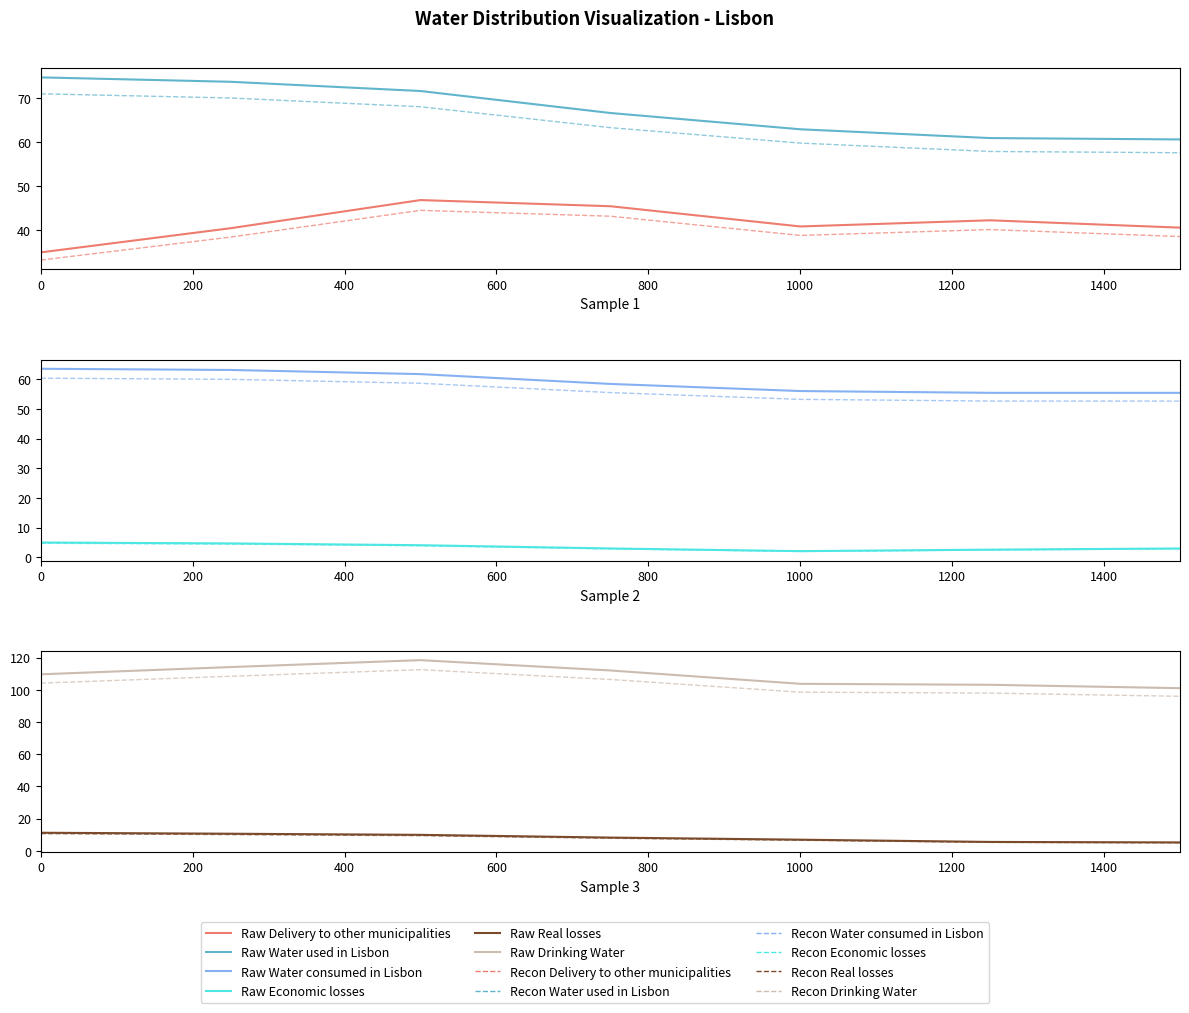

What are all the series names shown in the legend?

Delivery to other municipalities, Water used in Lisbon, Water consumed in Lisbon, Economic losses, Real losses, Drinking Water